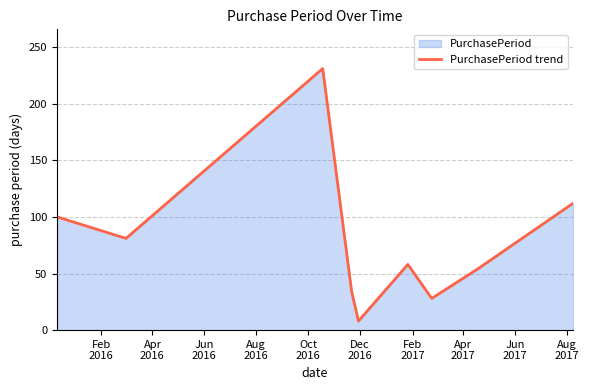

What is the greatest value displayed?

231